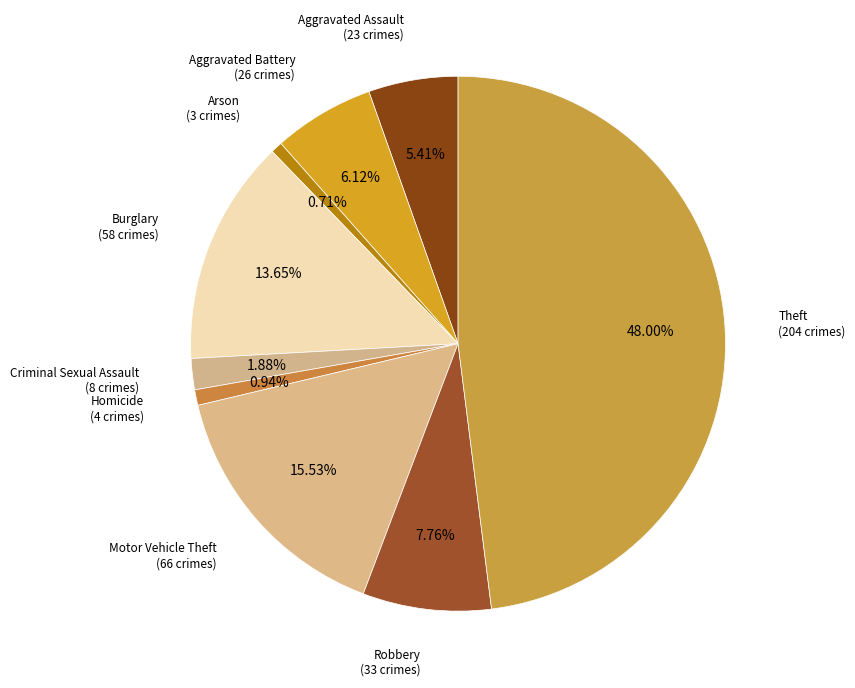

Count the number of slices in the pie.

9